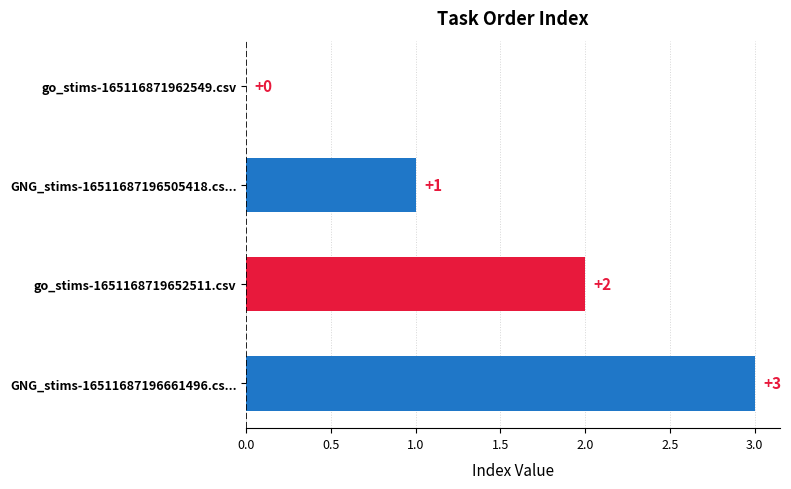

The chart shows a value of 5 at GNG_stims-16511687196661496.cs.... True or false?

False